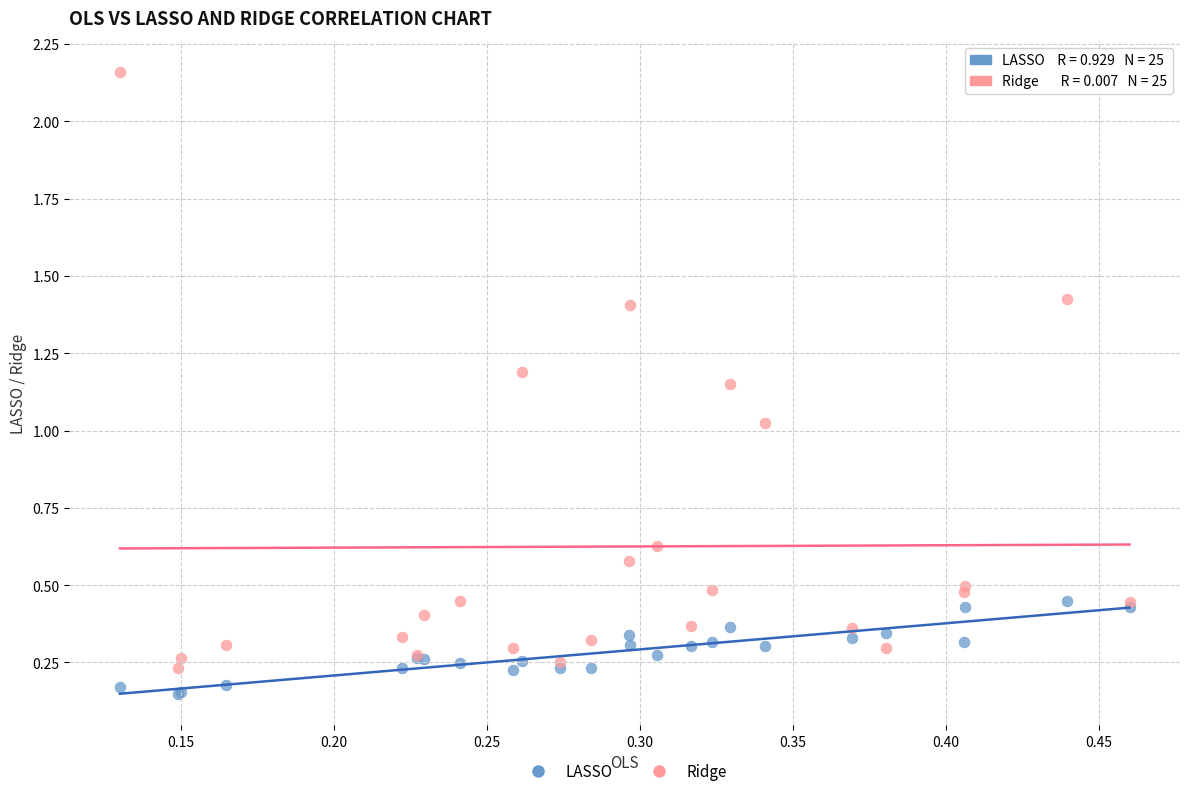

Which series contains the highest Y value?

Ridge